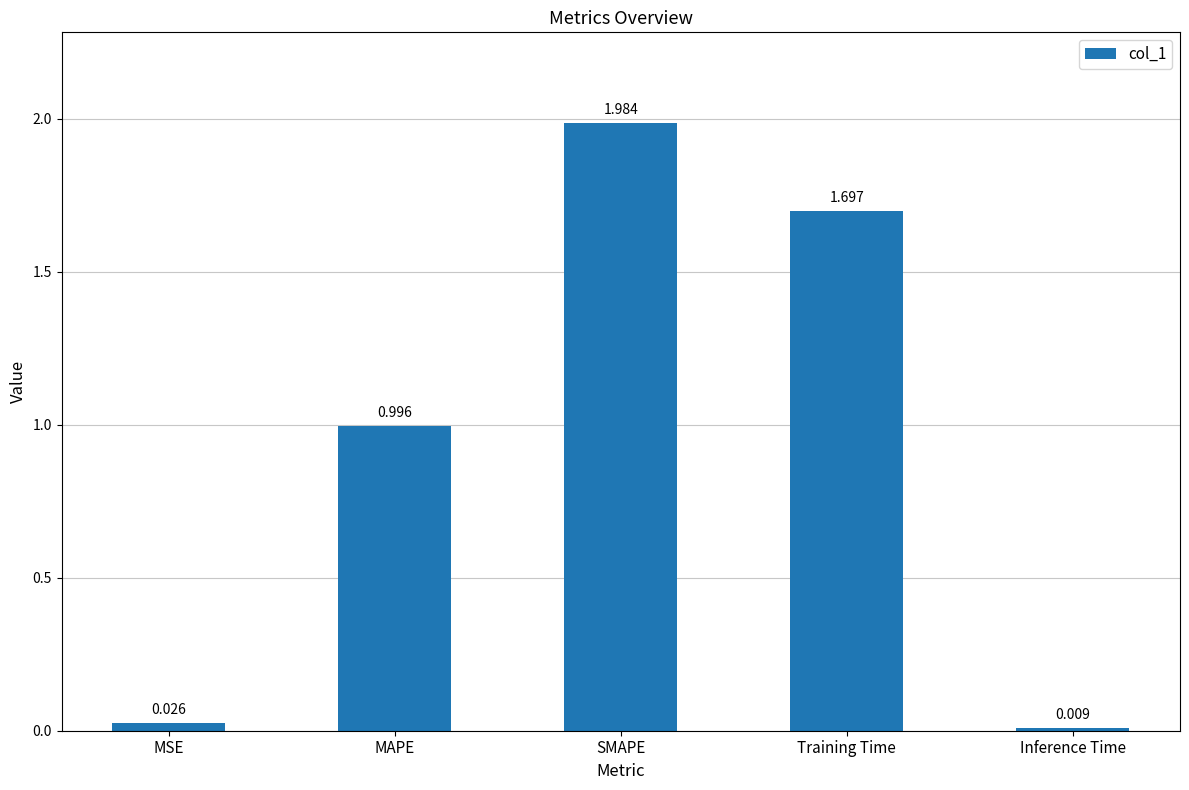

What position from the left is MSE?

1